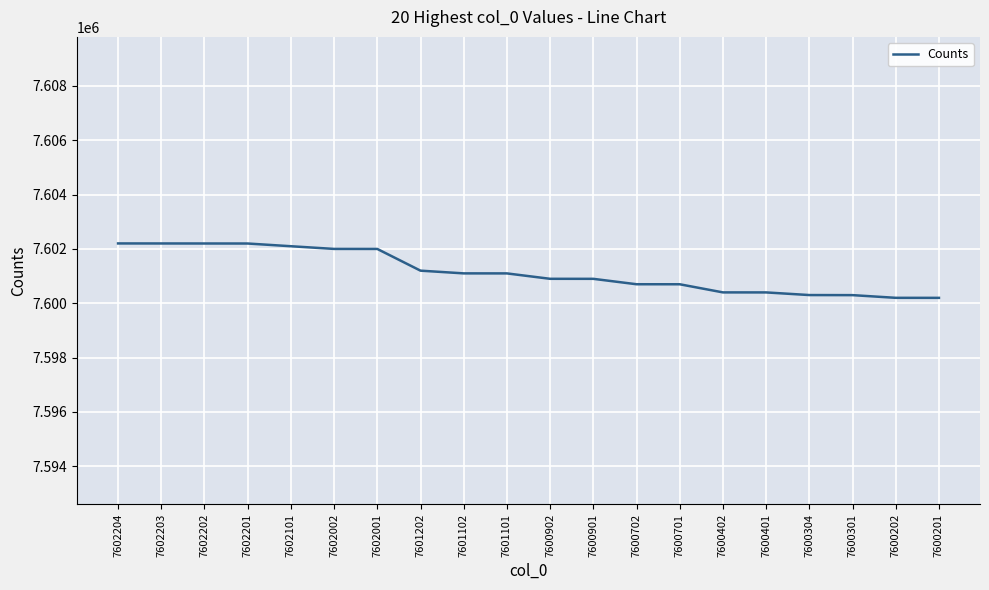

True or false: the data shows 10131102 at 7600201.

False